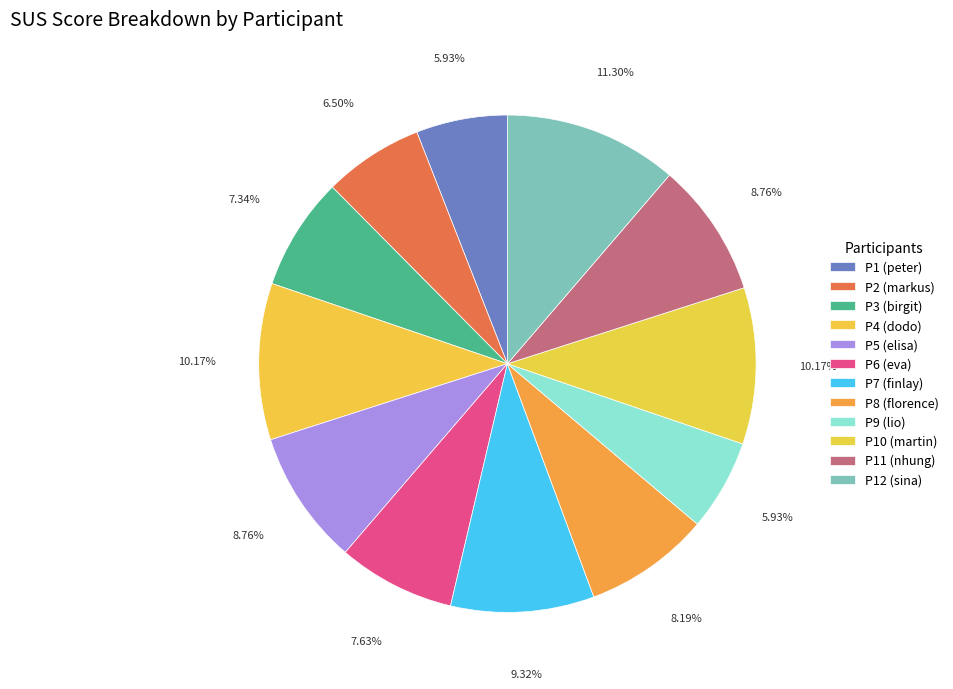

Combined, do P9 (lio) and P11 (nhung) account for over 50%?

No